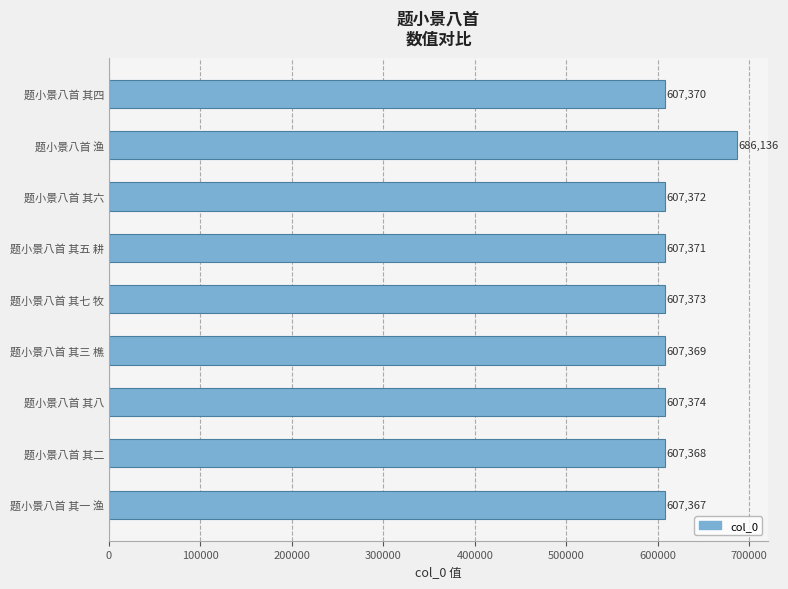

What is the greatest value displayed?

686136